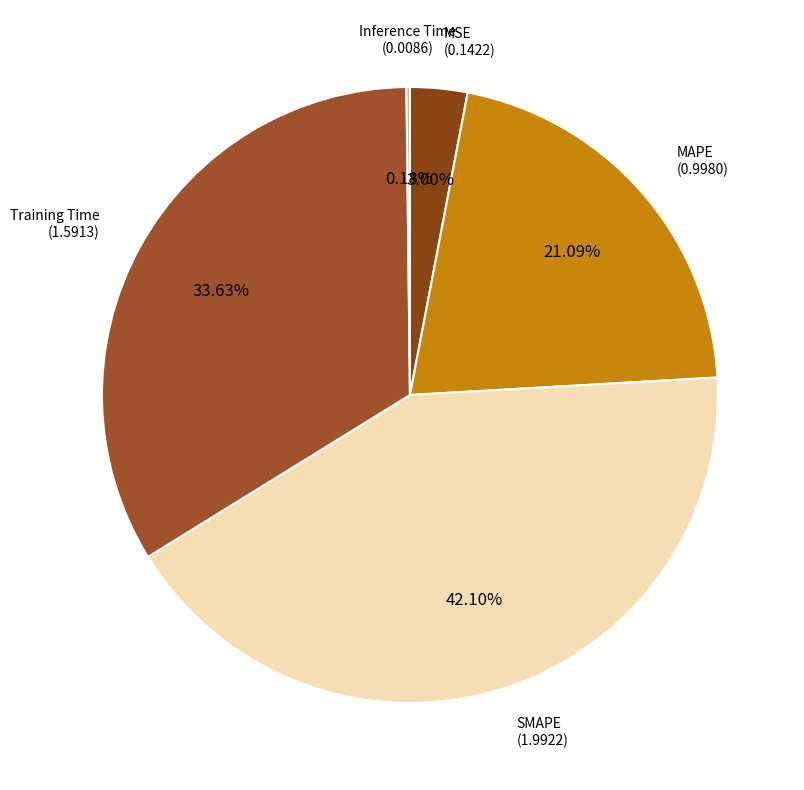

What portion of the pie excludes SMAPE?

57.9%